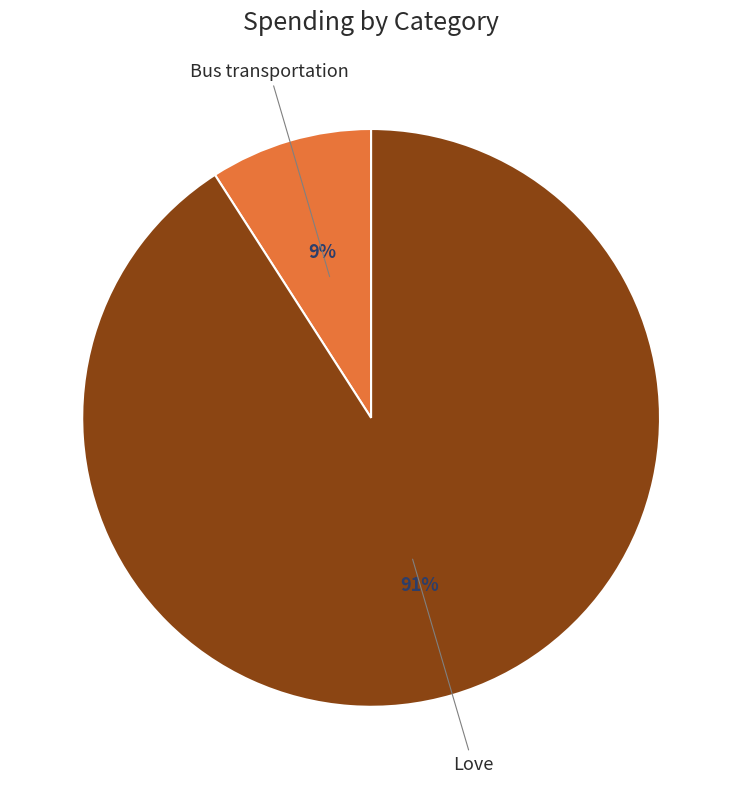

Is there any slice that represents more than half of the pie?

Yes